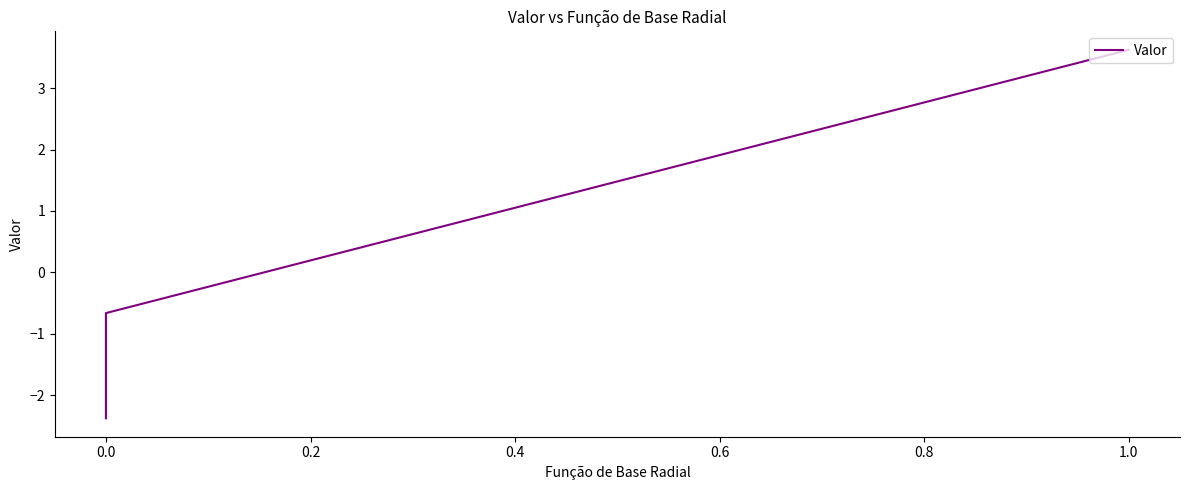

What is the average value?

-0.3